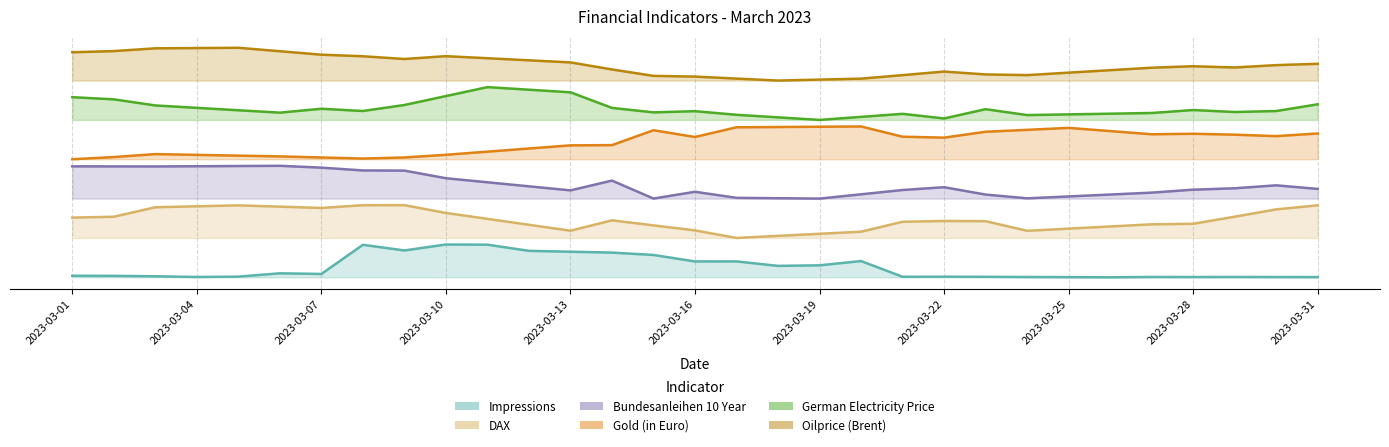

Which category has the lowest value in the Oilprice (Brent) series?

2023-03-18